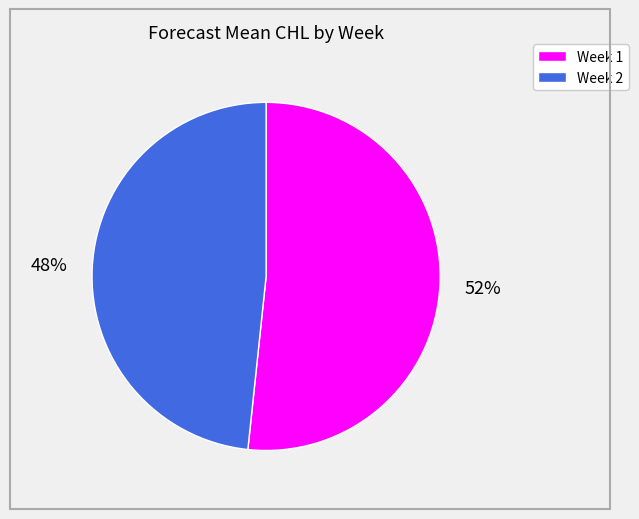

How many segments does this pie chart have?

2